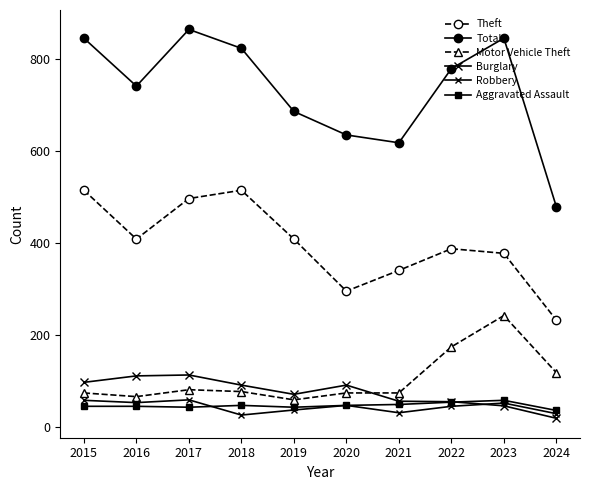

In Aggravated Assault, how many points are lower than both neighbors (excluding endpoints)?

2